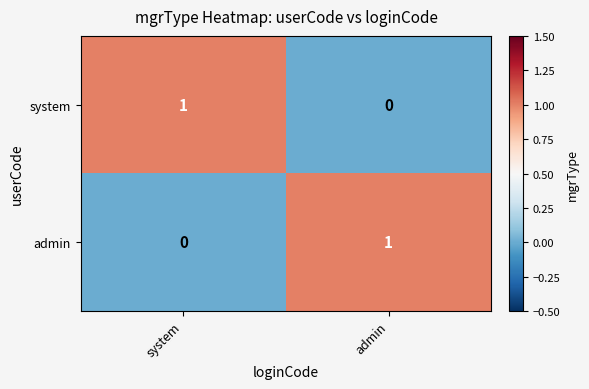

Reading left to right, list all the values displayed in this chart.

system: 1	0
admin: 0	1